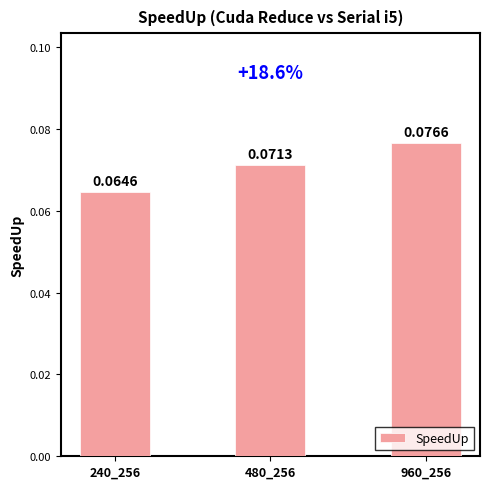

Rank the categories by value from lowest to highest.

240_256, 480_256, 960_256